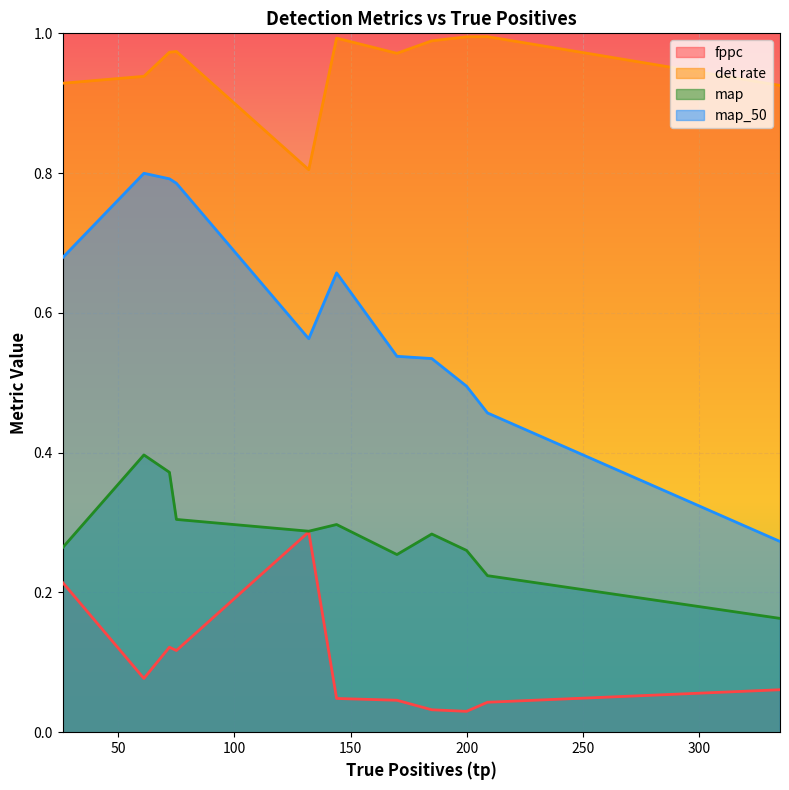

Which series has the widest spread of values?

map_50